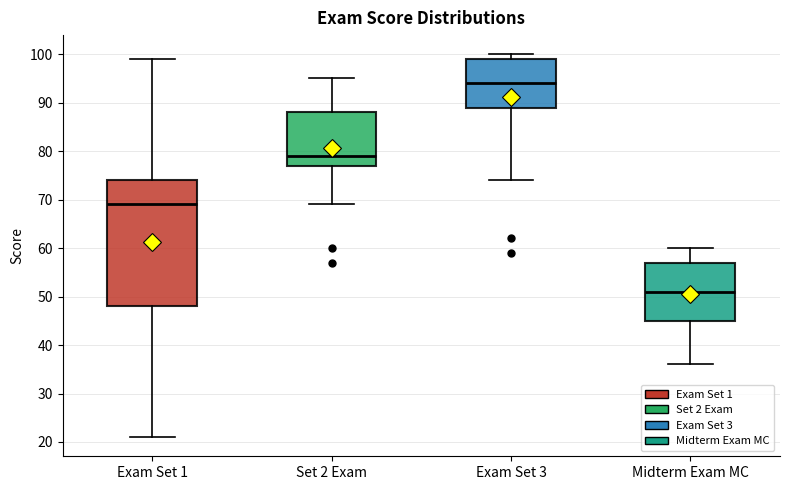

Reading left to right, transcribe this box plot: for each box, give where its median line is, the range the box spans, and where its two whiskers end, as read against the y-axis. The values are not printed on the chart, so give them approximately, as read against the axis.

Exam Set 1: median 69, box 48 to 74, whiskers 21 to 99
Set 2 Exam: median 79, box 77 to 88, whiskers 69 to 95
Exam Set 3: median 94, box 89 to 99, whiskers 74 to 100
Midterm Exam MC: median 51, box 45 to 57, whiskers 36 to 60